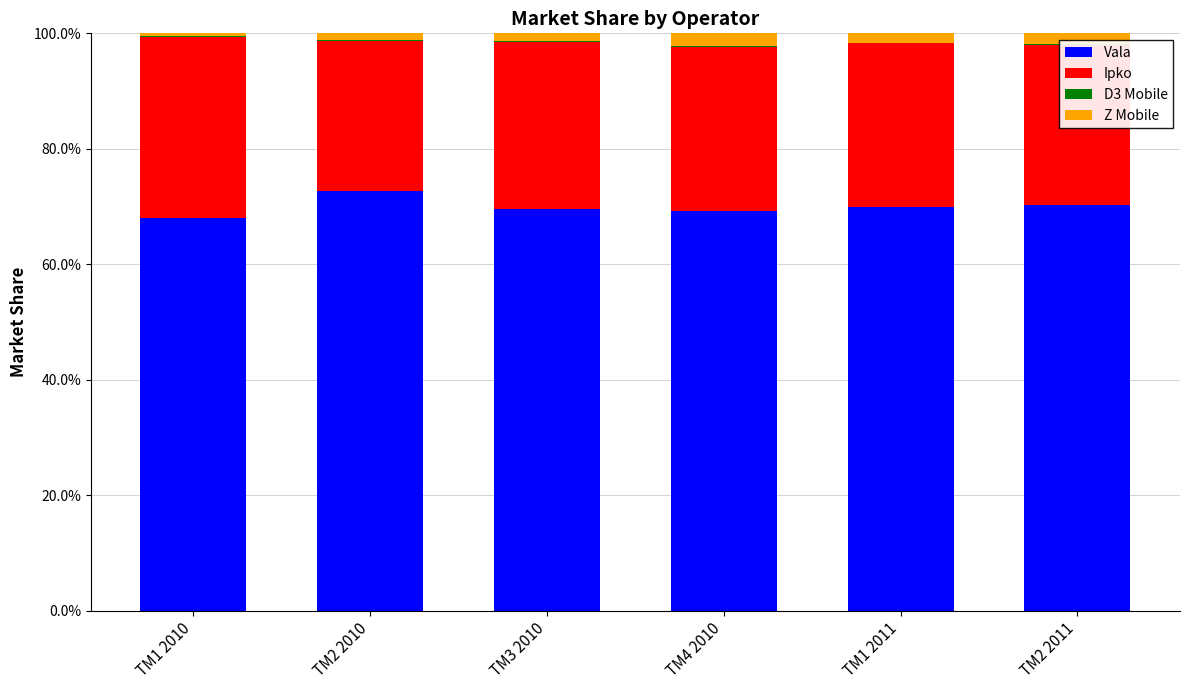

Are the bars grouped side by side (vs. stacked)?

No